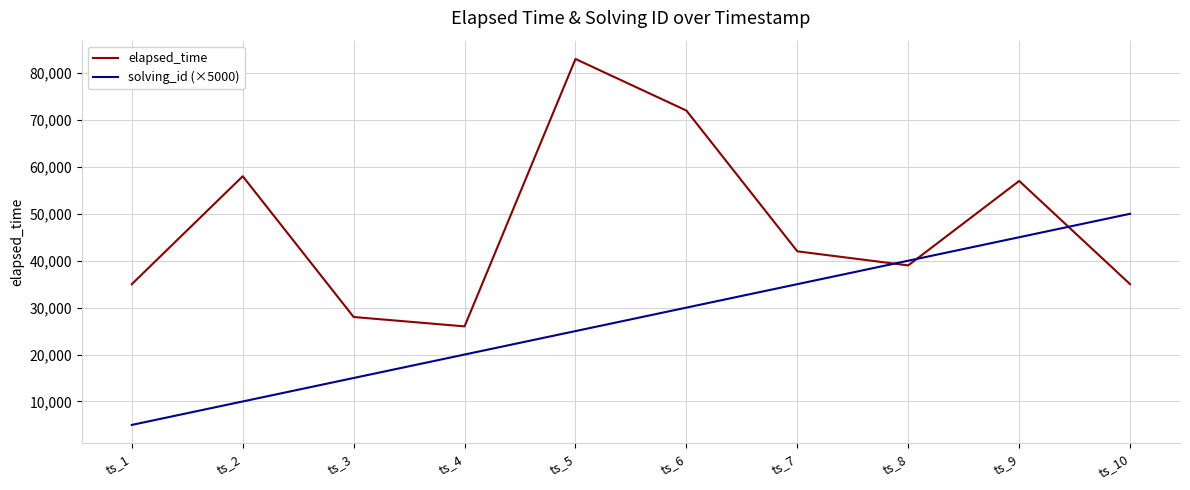

At which label does solving_id (×5000) reach its minimum?

ts_1